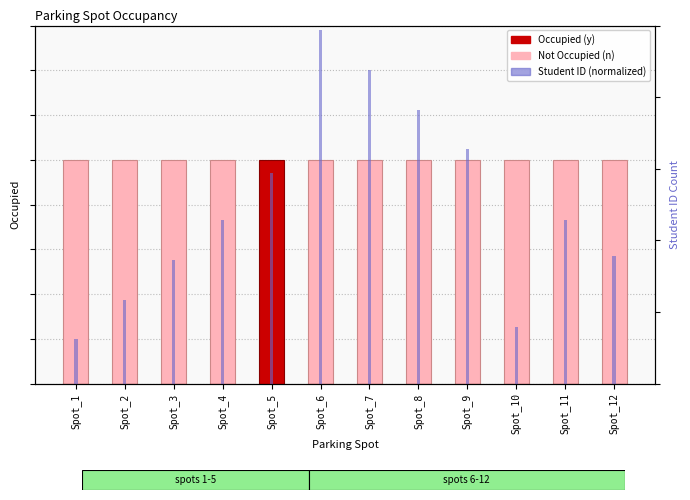

How many bars are there in each group?

3